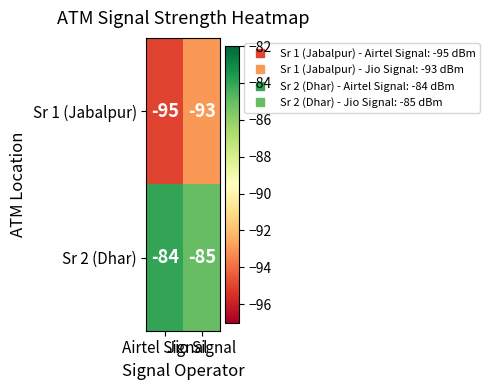

What is the average value of the Sr 2 (Dhar) series?

-84